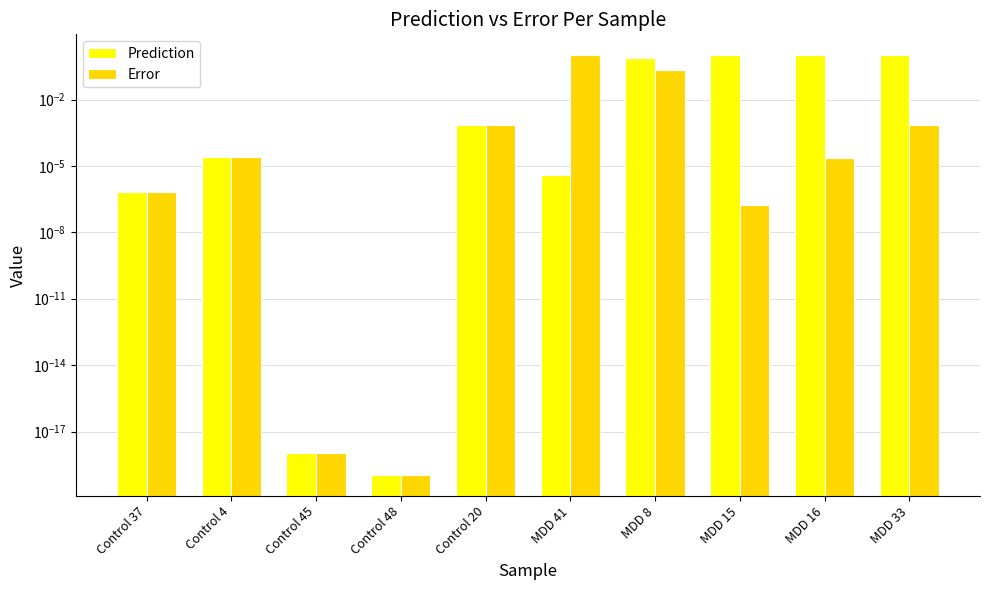

What is the label of the 1st bar from the left?

Control 37